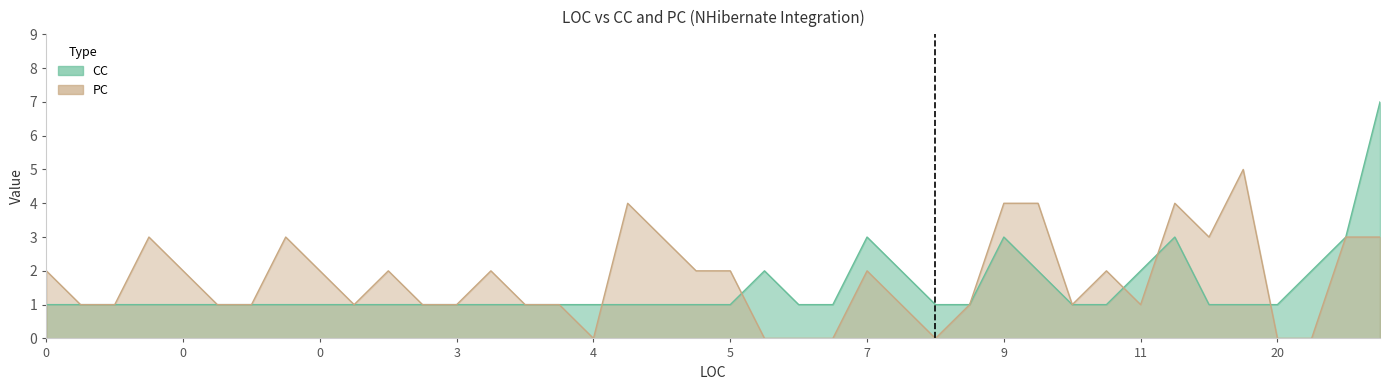

List the series in order of their overall mean, highest first.

PC, CC